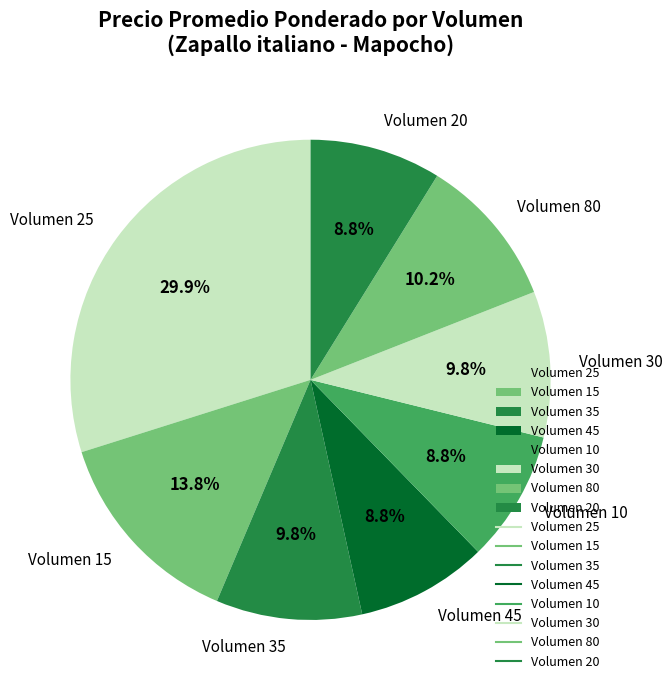

What is the largest slice in the pie chart?

Volumen 25